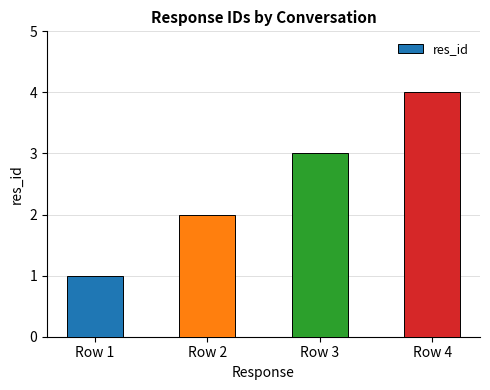

How many values are between 2 and 4?

3